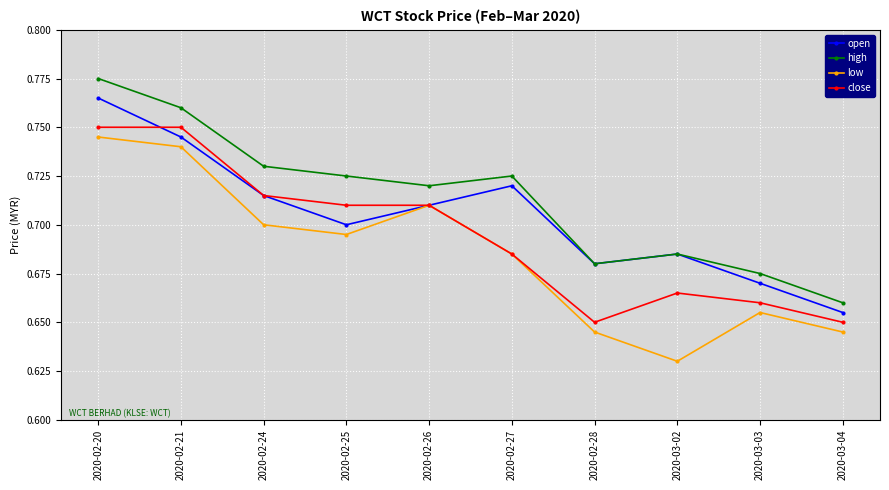

List the series in order of their overall mean, lowest first.

low, close, open, high